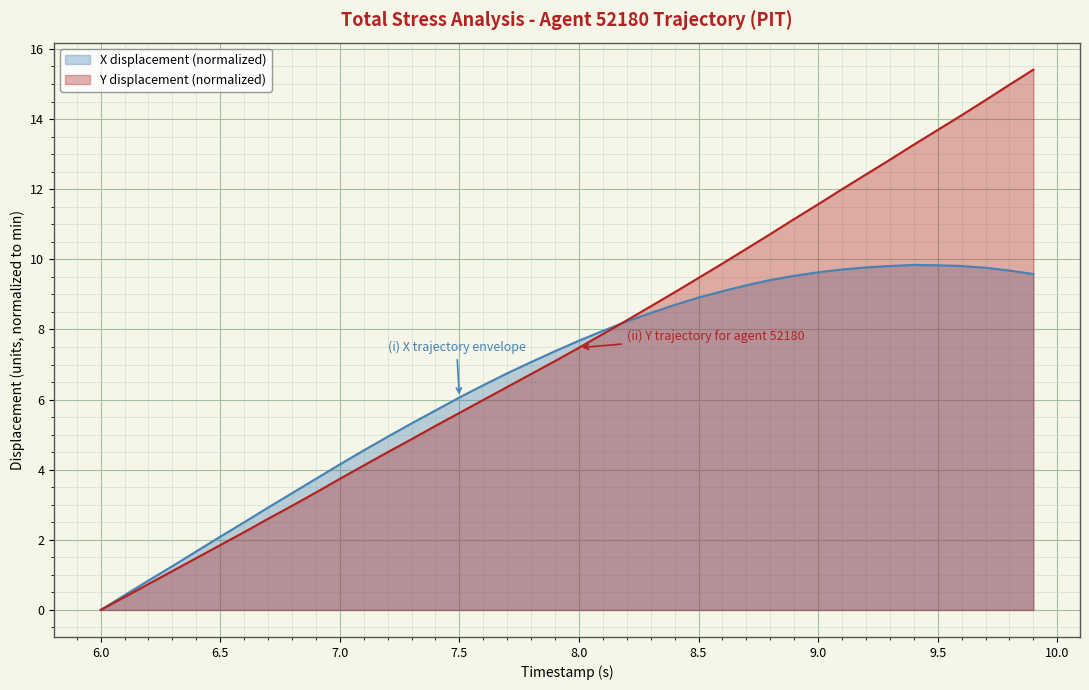

True or false: X displacement (normalized) has a value of 4.8 at 8.0.

False